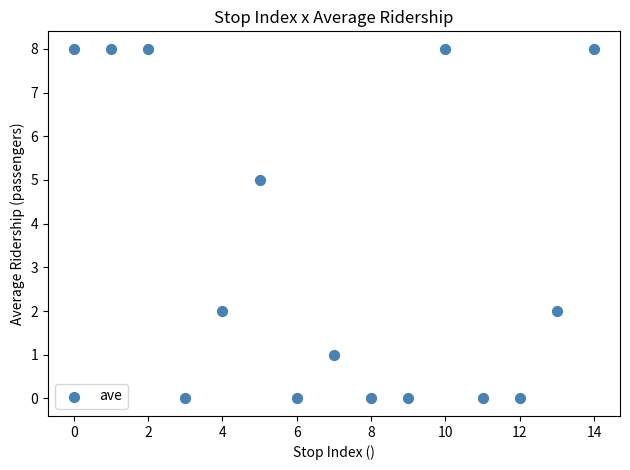

What is the range of Y values (max minus min)?

8